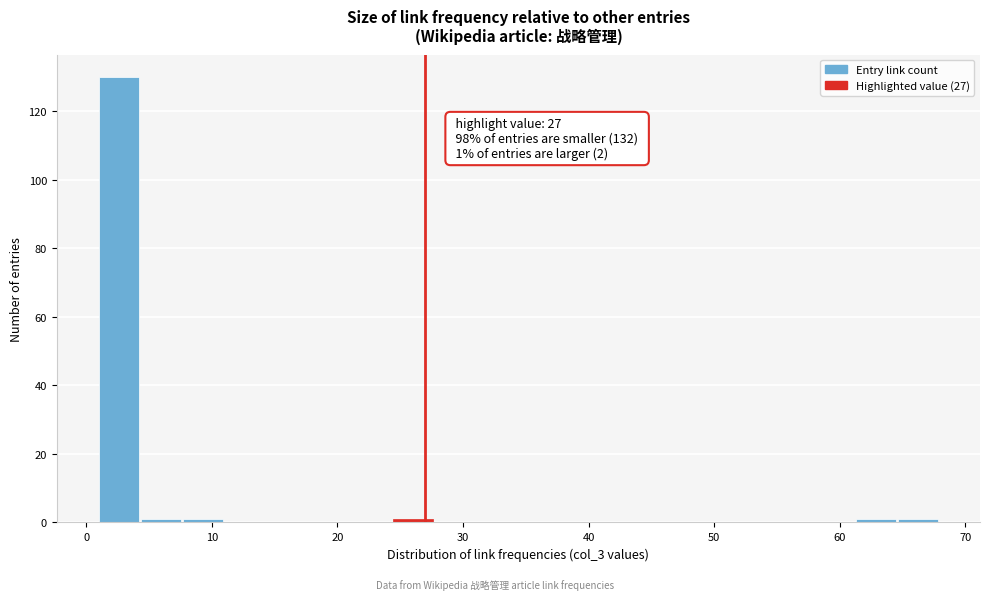

Read against the x-axis, roughly where is the centre of the tallest bar?

3